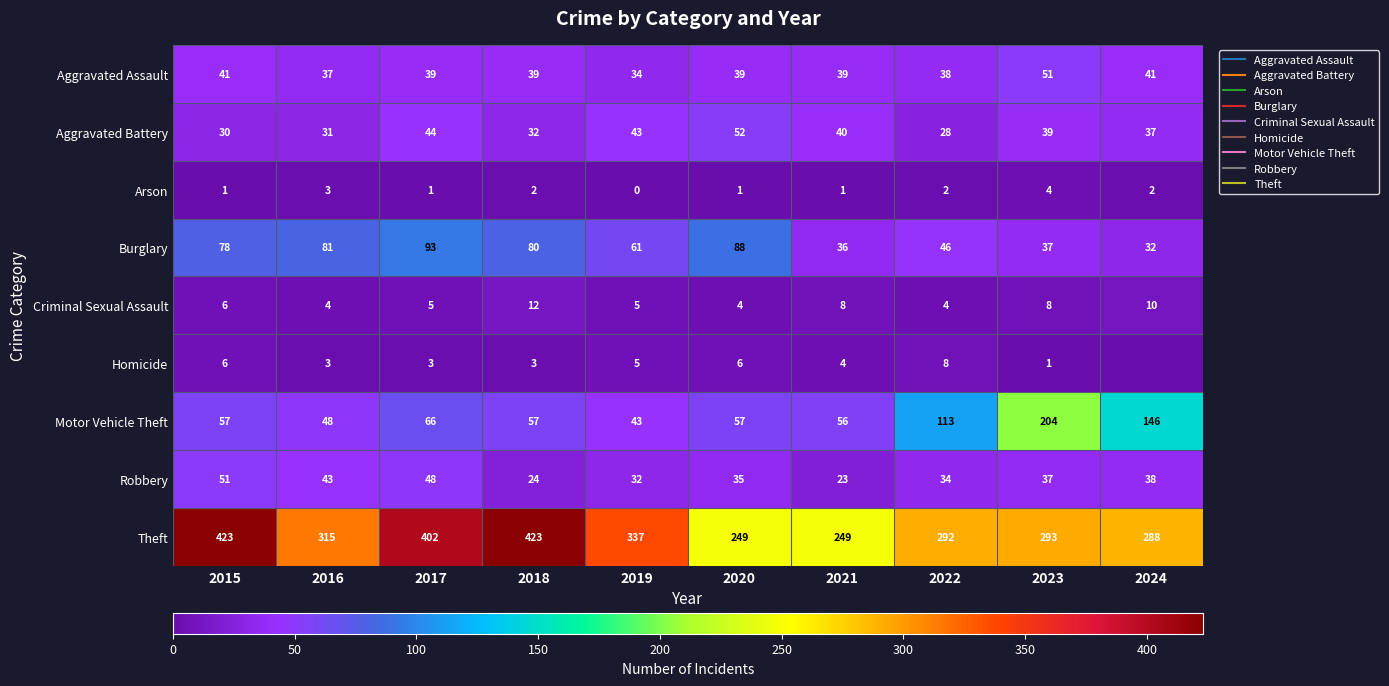

Where is Aggravated Battery nearest to the value 40?

2021